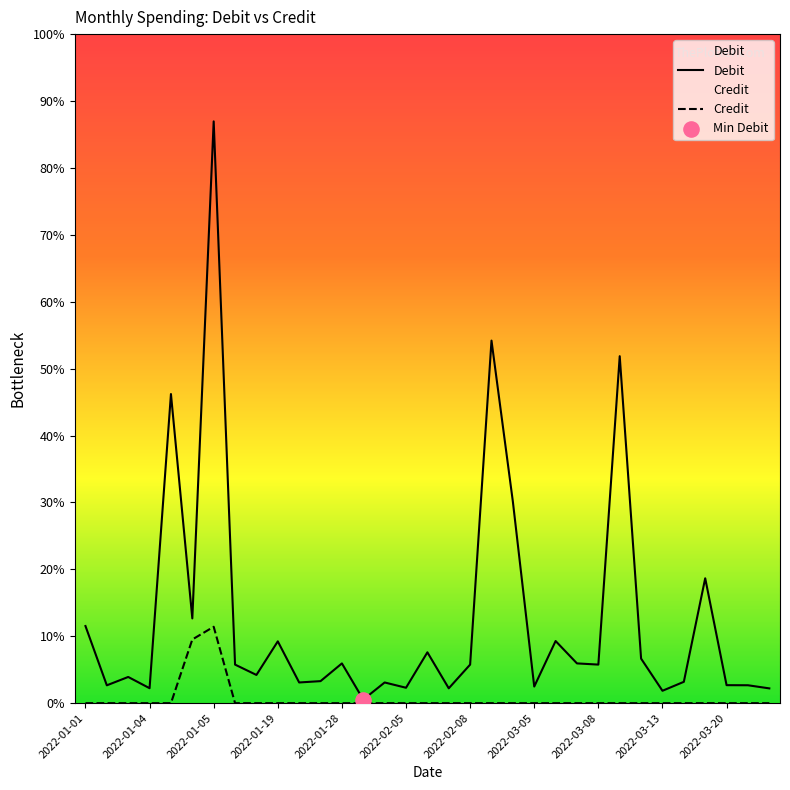

At which category is the sum across all series the highest?

2022-01-05